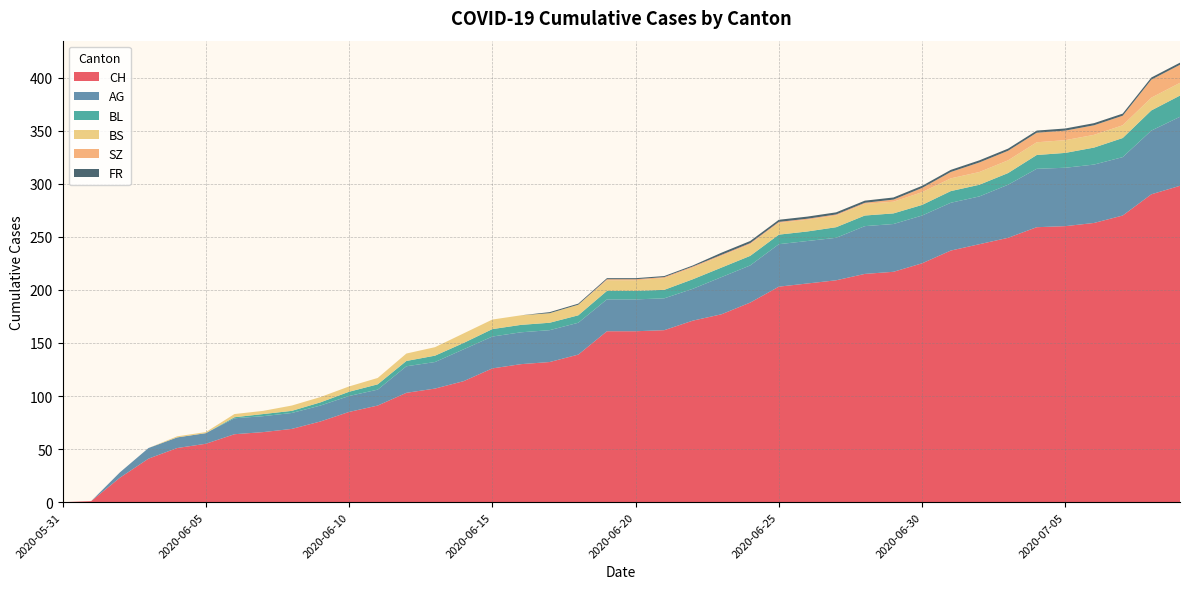

Reading right to left, extract all data points from this chart.

CH: 298	290	270	263	260	259	249	243	237	225	217	215	209	206	203	188	177	171	162	161	161	139	132	130	126	114	107	103	91	85	76	69	66	64	55	51	41	23	1	0
AG: 65	60	55	55	55	55	50	45	45	45	45	45	40	40	40	35	35	30	30	30	30	30	30	30	30	30	25	25	15	15	15	15	15	15	10	10	10	5	0	0
BL: 20	19	18	16	14	13	11	11	11	10	10	10	10	9	9	9	9	9	8	8	8	7	7	7	7	6	6	5	5	4	3	2	2	1	0	0	0	0	0	0
BS: 12	12	12	12	12	12	12	12	12	12	11	11	11	11	11	11	11	11	11	10	10	10	9	9	9	9	8	7	6	5	5	5	3	3	1	1	0	0	0	0
SZ: 17	17	9	9	9	9	9	9	6	4	2	1	1	1	1	1	1	1	1	1	1	0	0	0	0	0	0	0	0	0	0	0	0	0	0	0	0	0	0	0
FR: 2	2	2	2	2	2	2	2	2	2	2	2	2	2	2	2	2	1	1	1	1	1	1	0	0	0	0	0	0	0	0	0	0	0	0	0	0	0	0	0